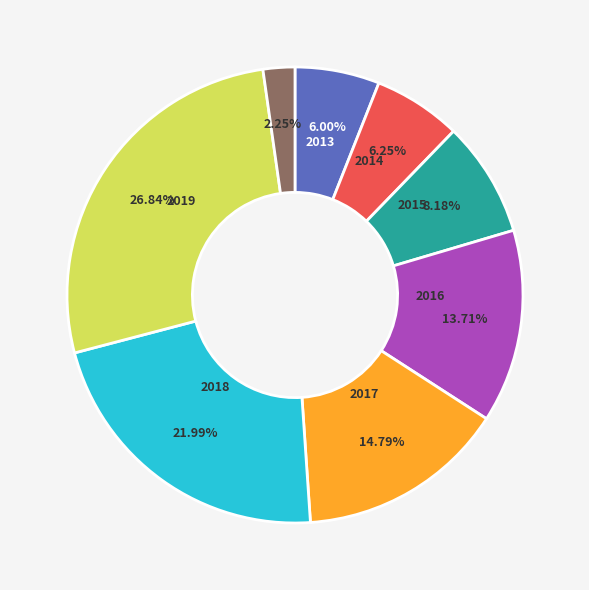

Does any single category account for the majority?

No